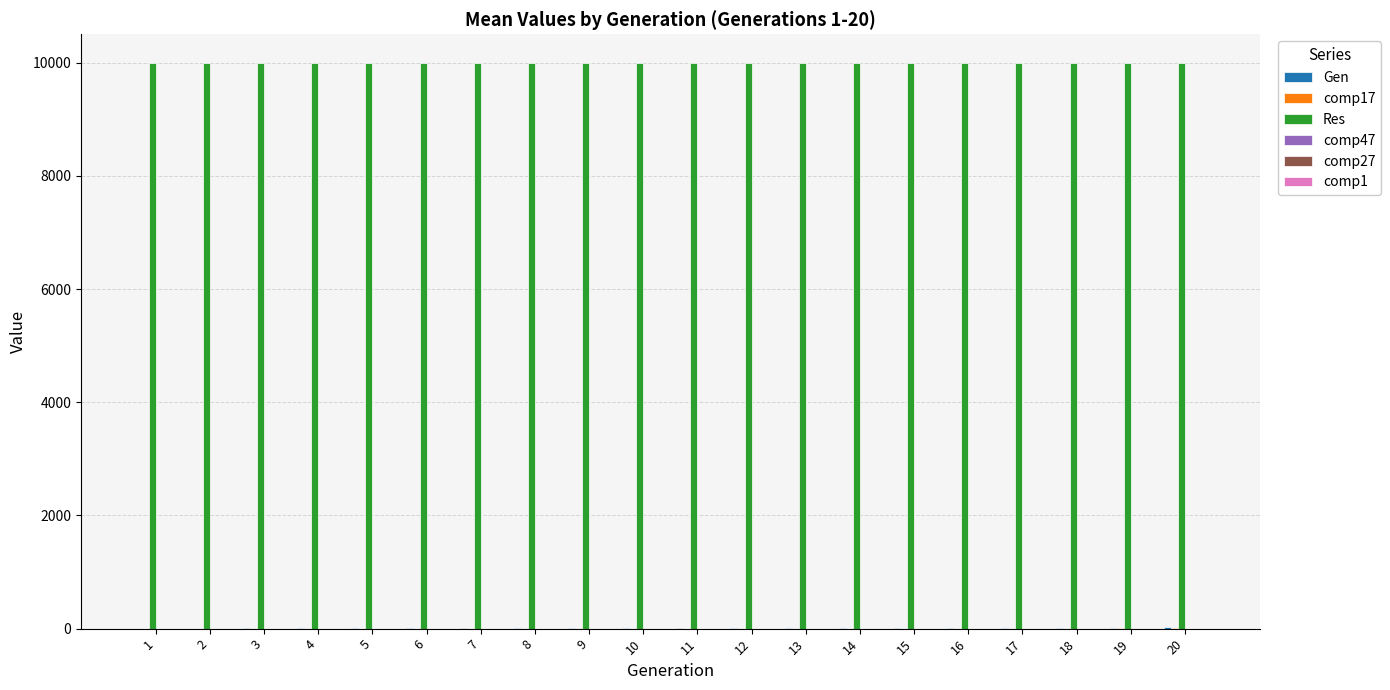

What is the greatest value displayed?

10000